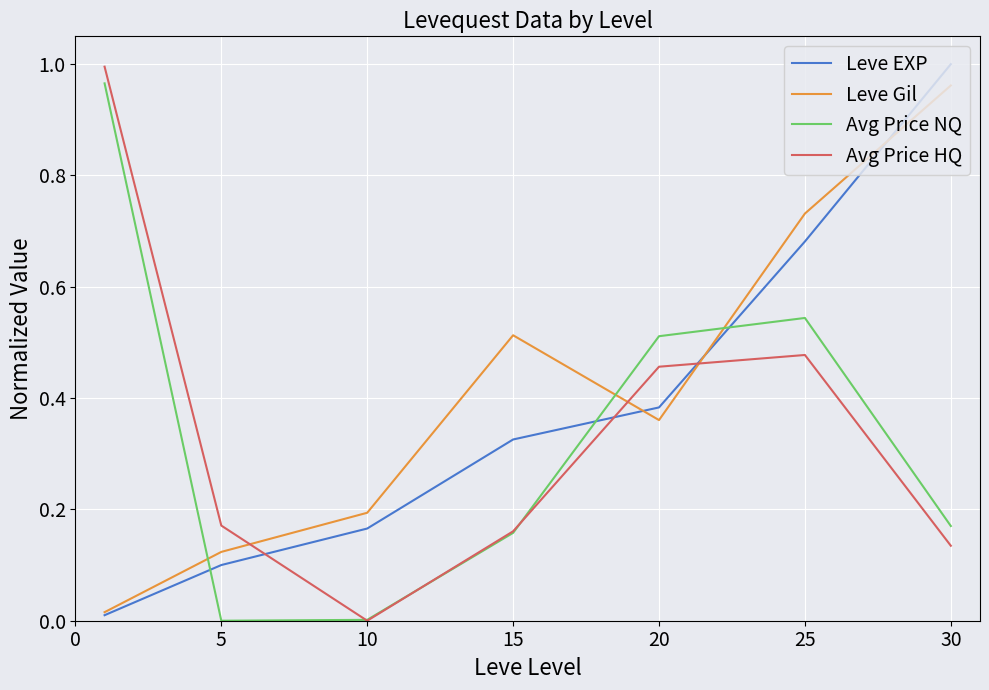

At how many categories does at least one series exceed 0?

7